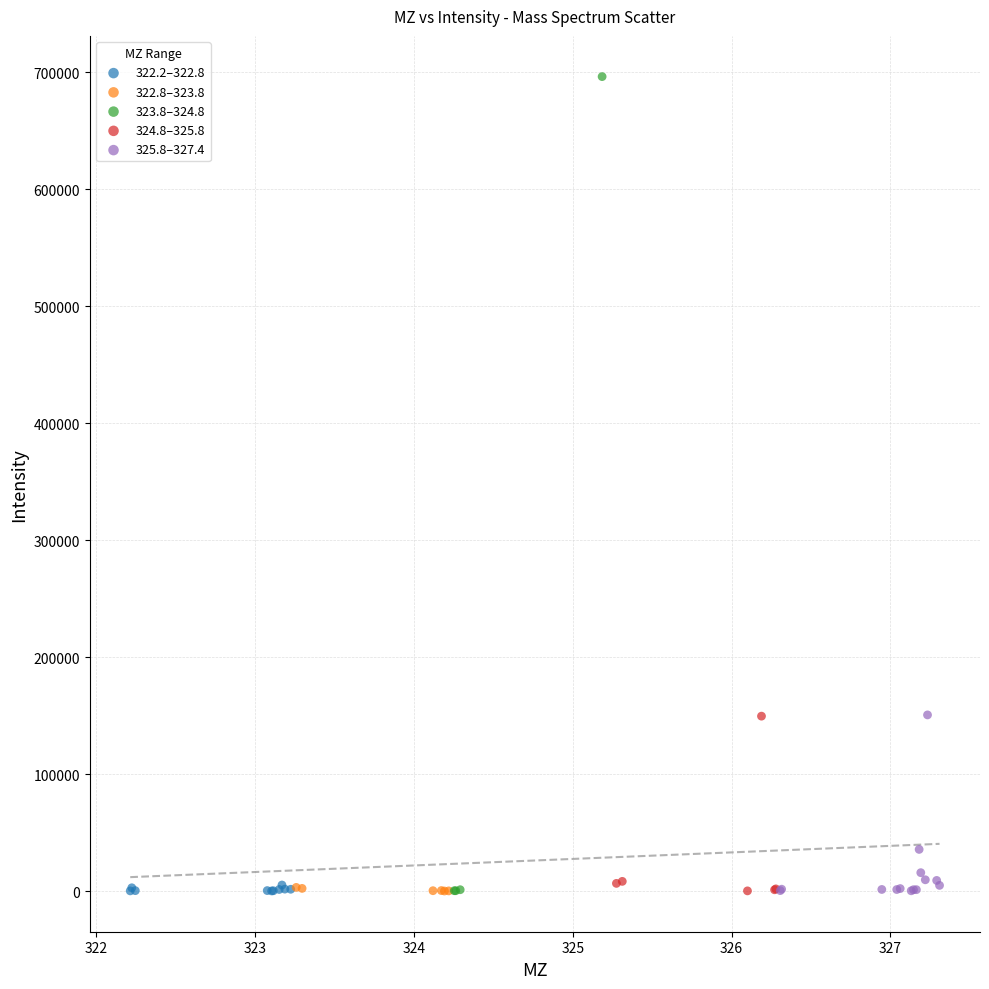

Which series has the largest Y range (max minus min)?

323.8–324.8